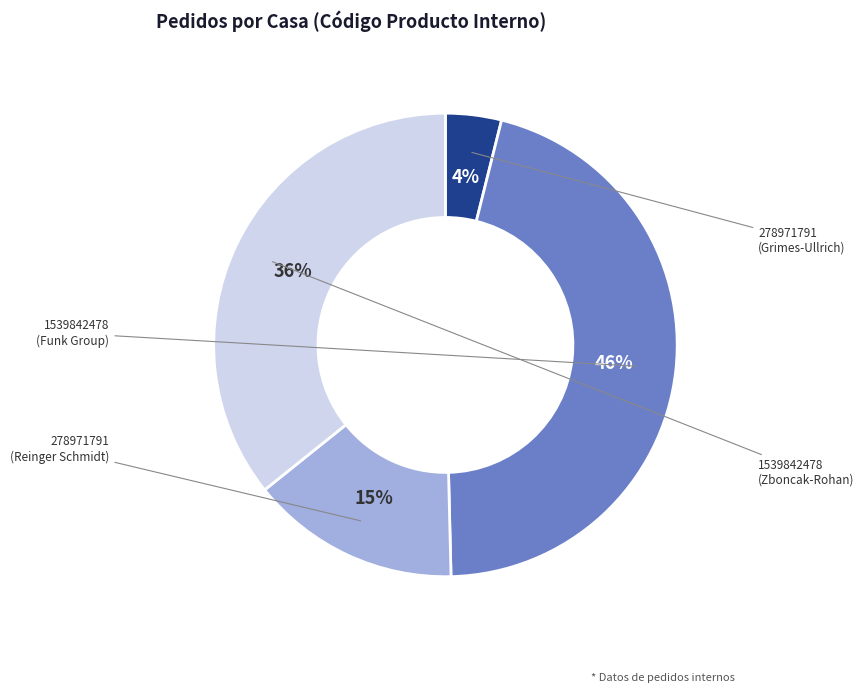

To the nearest percent, what is the average slice percentage?

25%